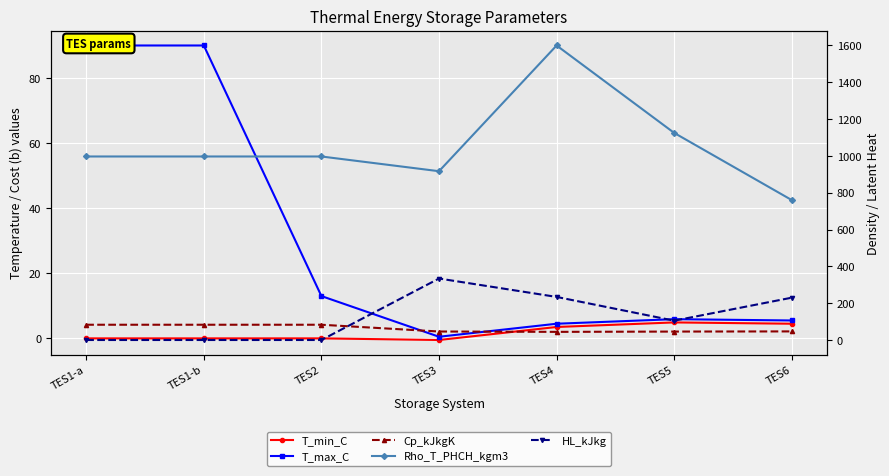

True or false: Cp_kJkgK and T_min_C intersect in this chart.

True